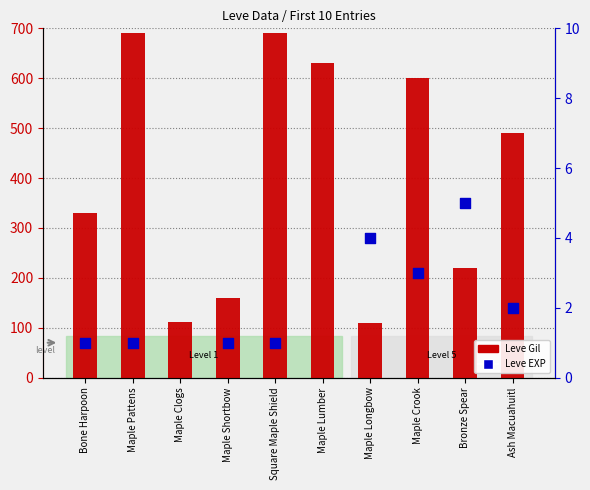

What are all the series names shown in the legend?

Leve Gil, Leve EXP